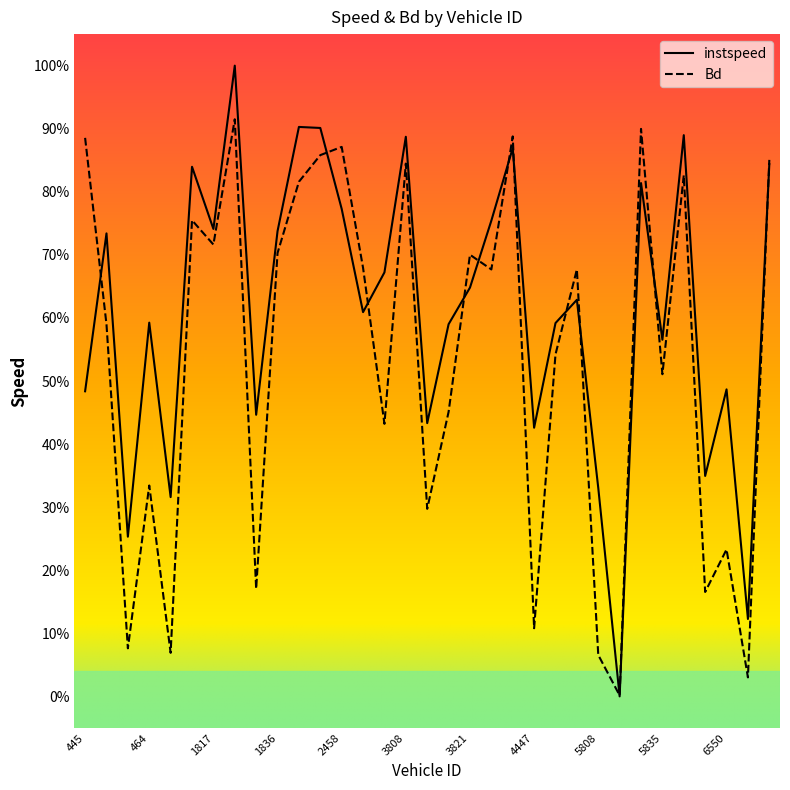

What are all the series names shown in the legend?

instspeed, Bd